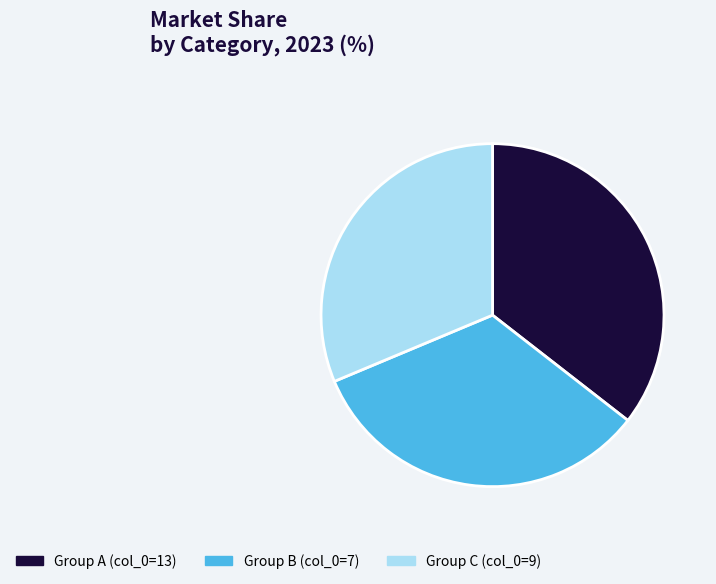

Is there a majority slice in this chart?

No